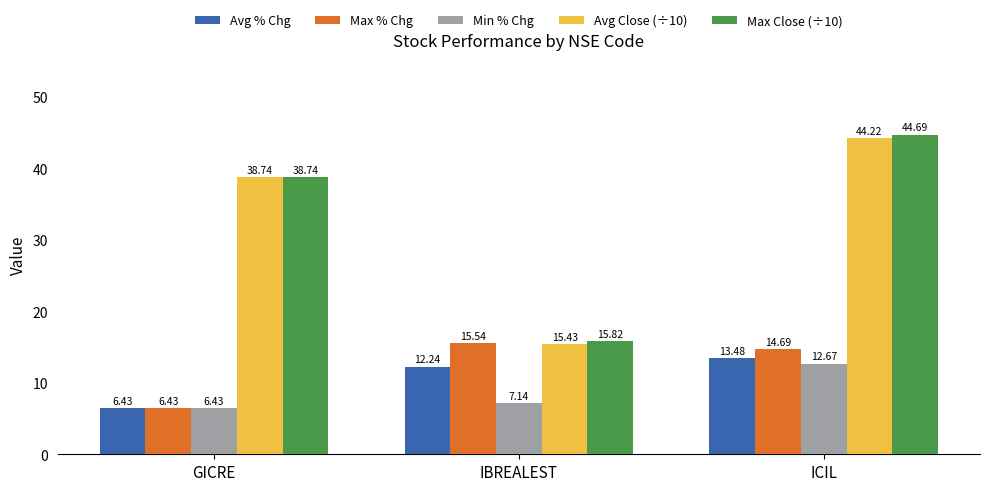

Which series has the largest total across all categories?

Max Close (÷10)